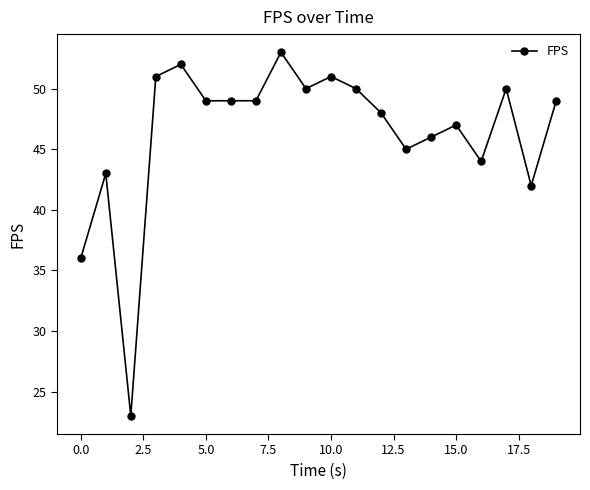

What is the value of the 14th point from the left?

45